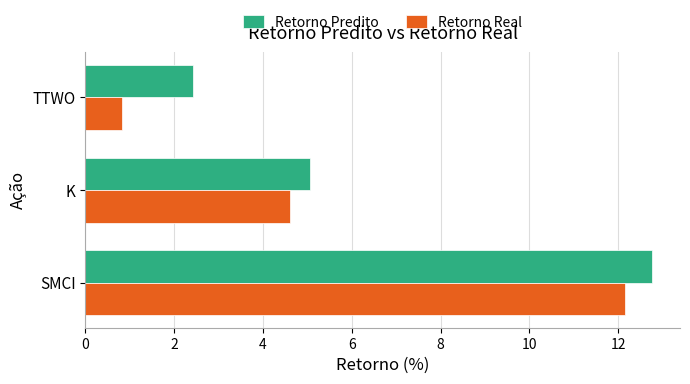

Rank the series by their maximum value, from highest to lowest.

Retorno Predito, Retorno Real